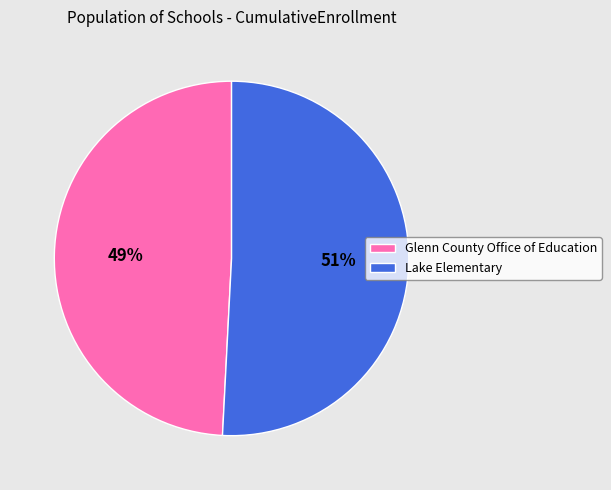

Count the number of slices in the pie.

2